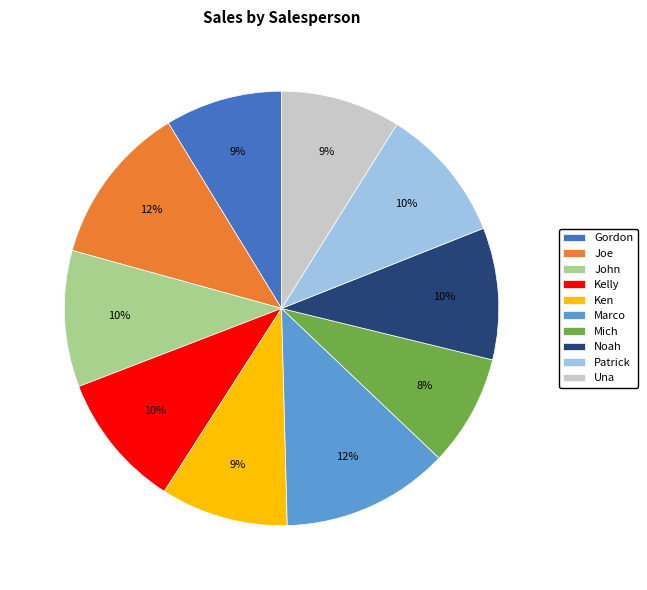

Does Ken account for over 50% of the chart?

No